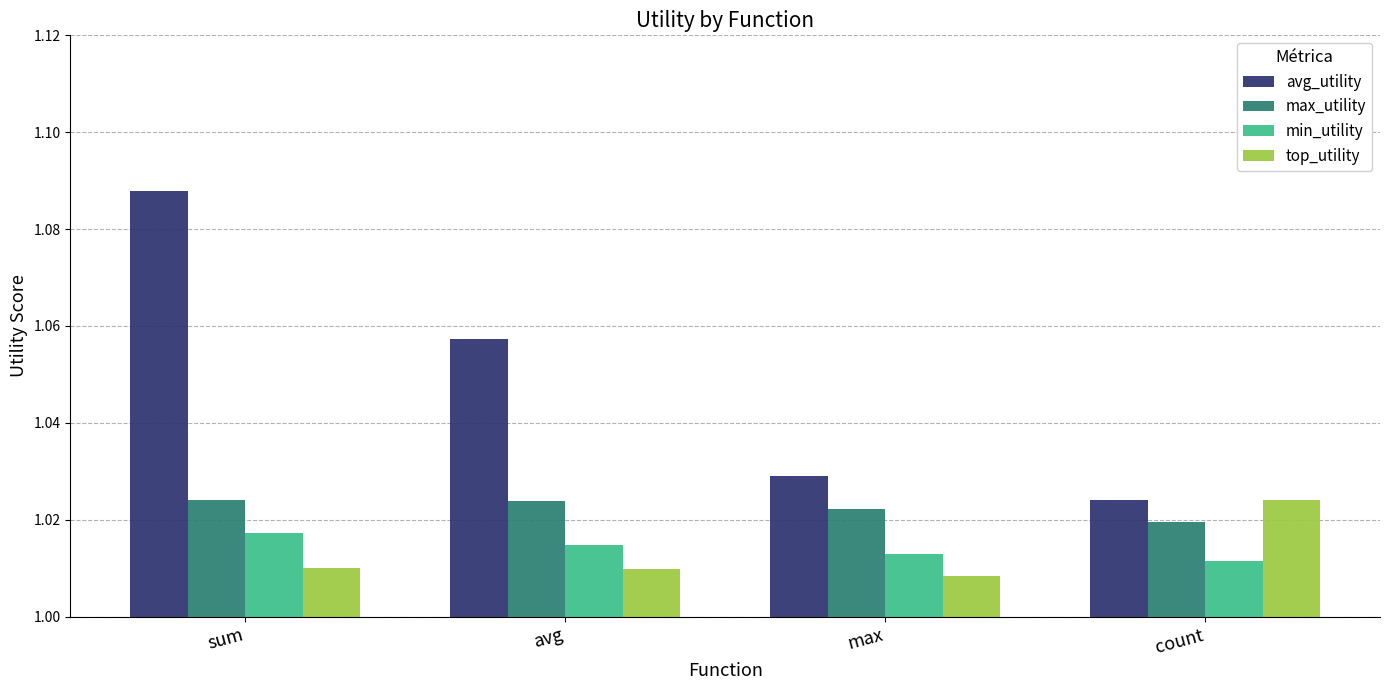

What is the sum of the max_utility values at count and max?

2.0